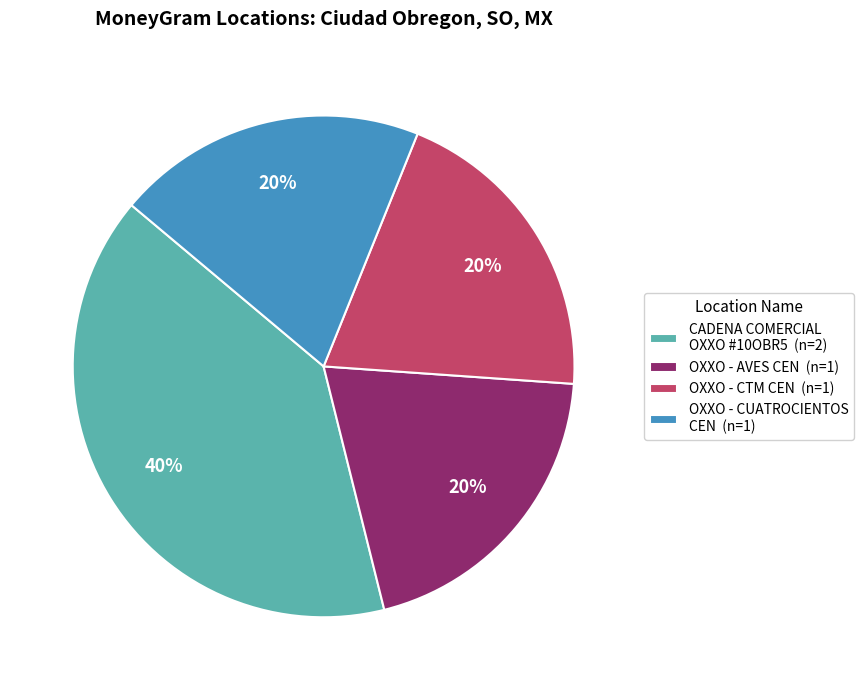

How many segments does this pie chart have?

4